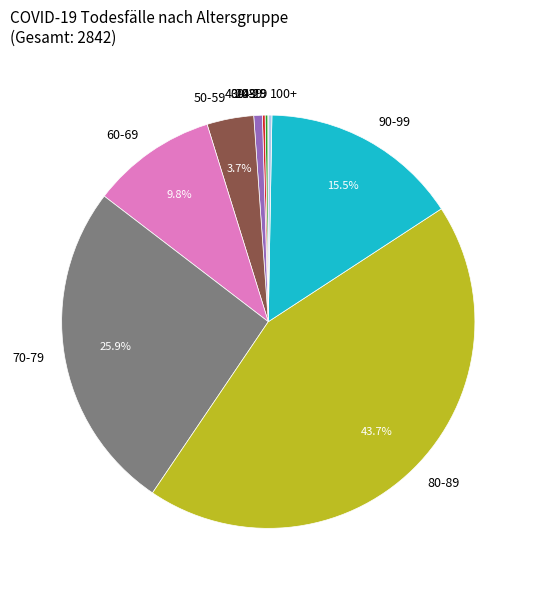

Does any single category account for the majority?

No